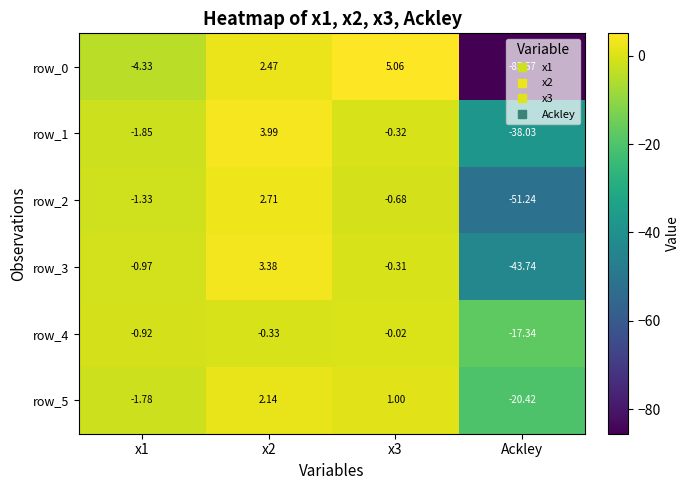

Which category has the lowest value in the row_3 series?

Ackley